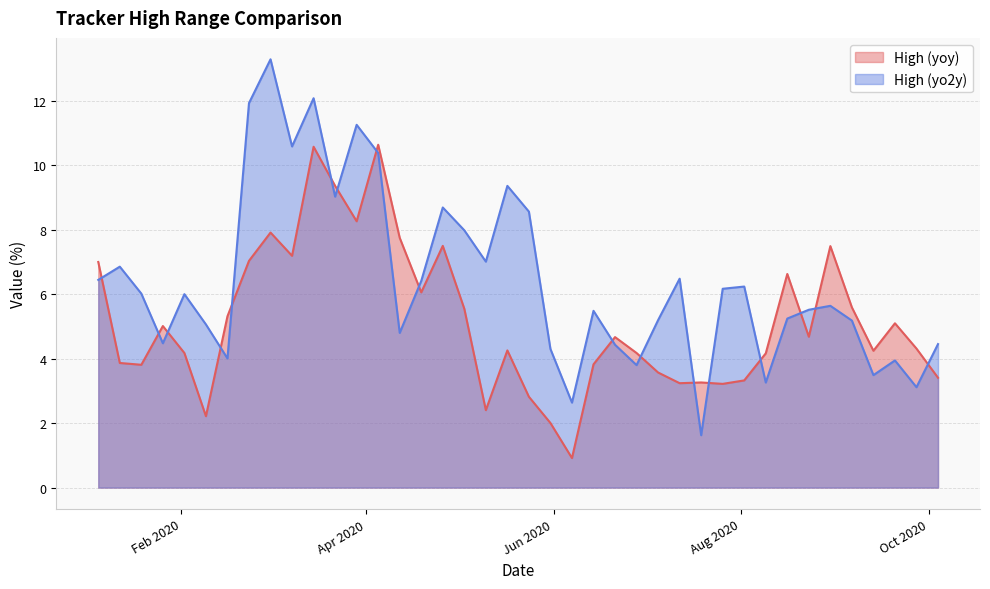

What is the minimum value for High (yo2y)?

1.6